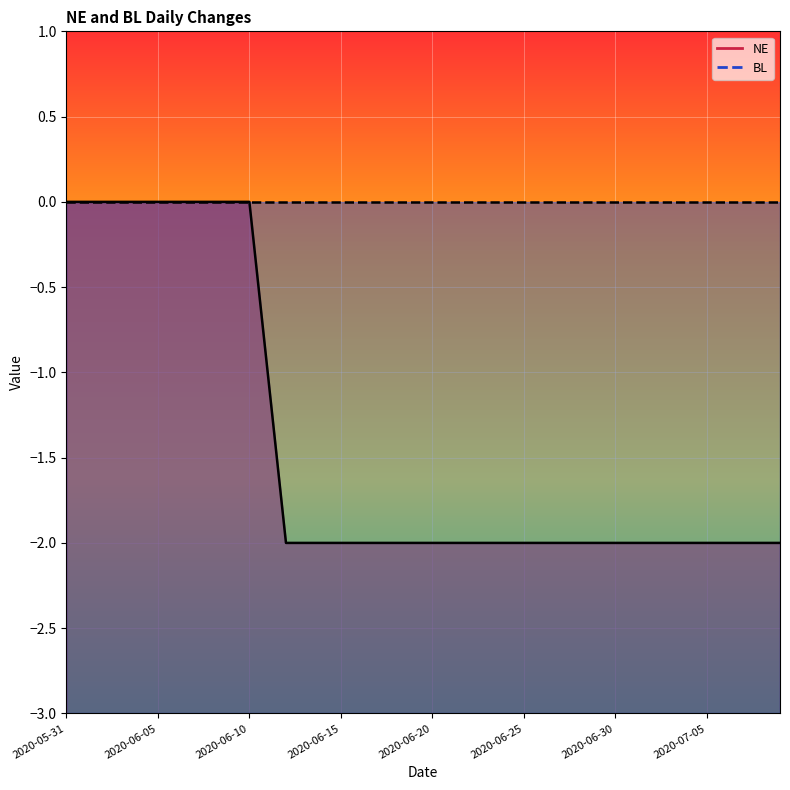

True or false: there are more than 0 points higher than both neighbors.

False